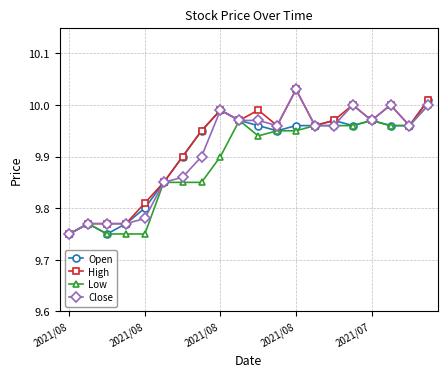

True or false: Open has more than 0 interior local peaks.

True